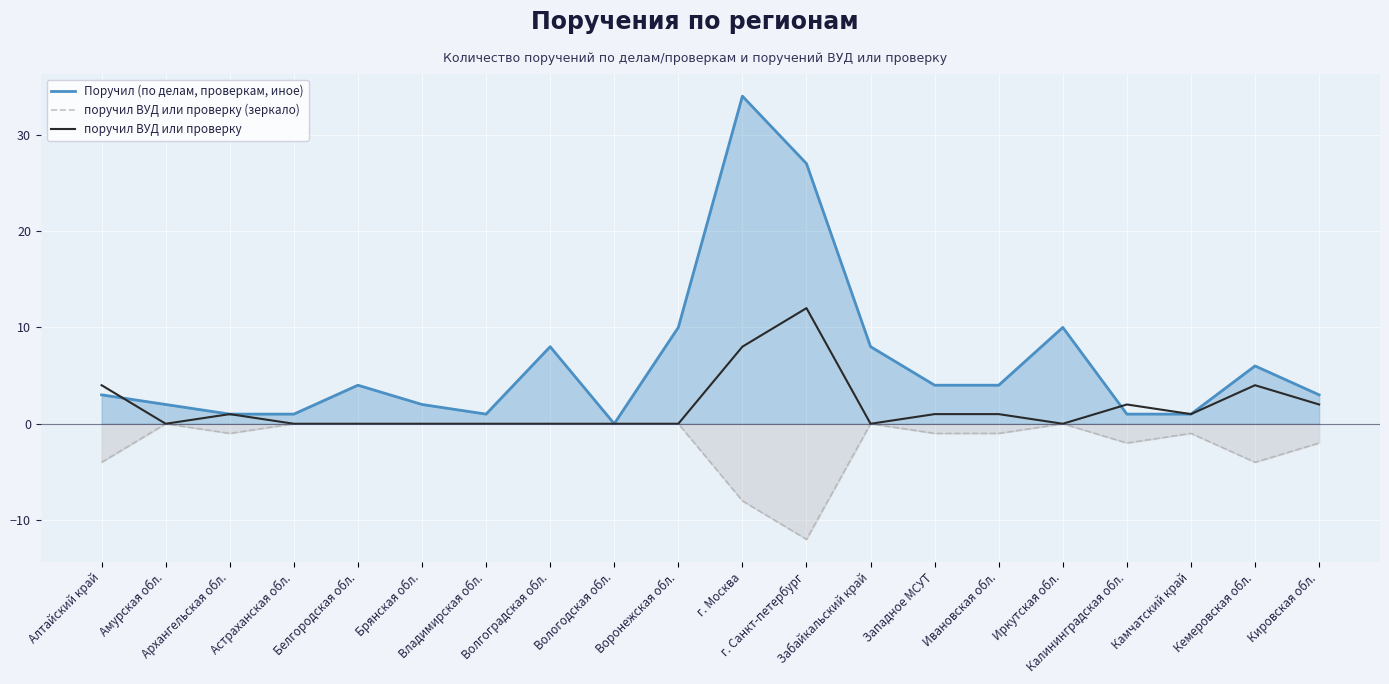

Which has a higher value, Астраханская обл. or Западное МСУТ?

Западное МСУТ